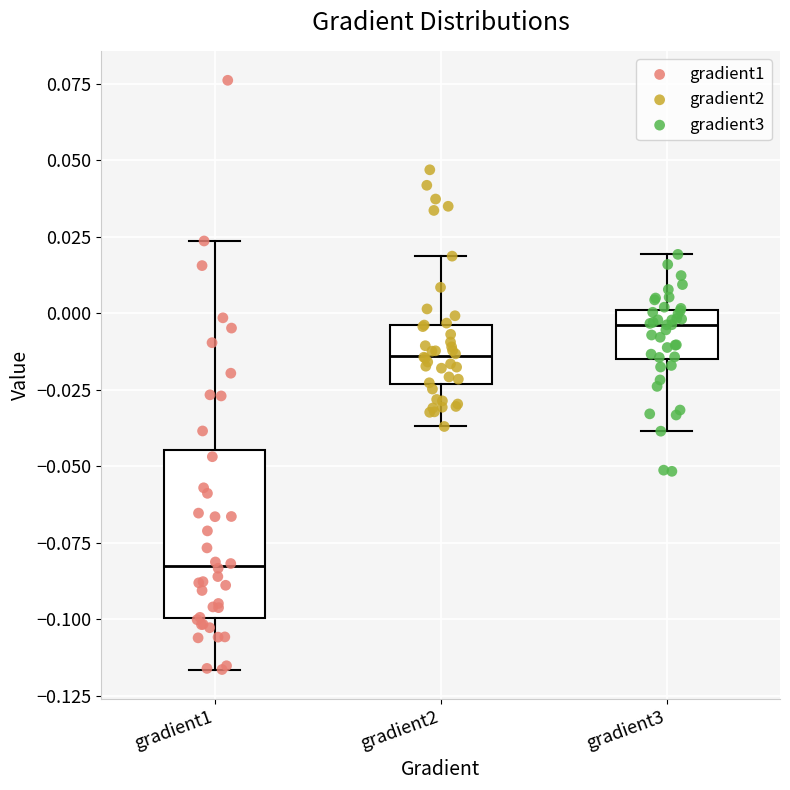

Reading left to right, read every box against the y-axis: the position of its median line, the range the box covers, and the ends of its whiskers. The values are not printed on the chart, so give them approximately, as read against the axis.

gradient1: median -0.085, box -0.100 to -0.045, whiskers -0.115 to 0.025
gradient2: median -0.015, box -0.025 to -0.005, whiskers -0.035 to 0.020
gradient3: median -0.005, box -0.015 to 0.000, whiskers -0.040 to 0.020